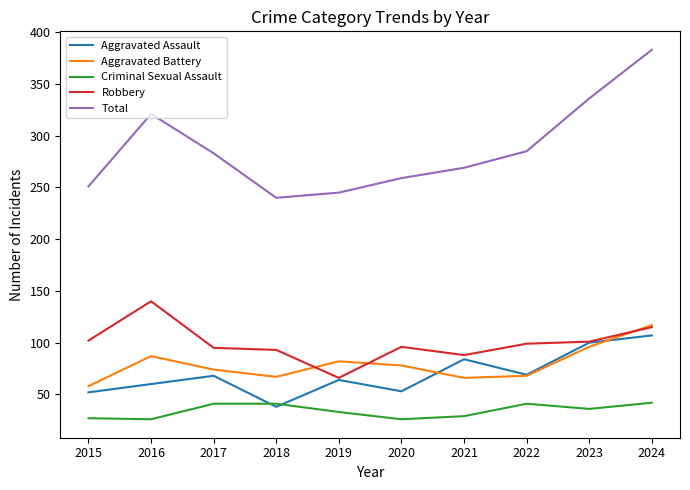

Which series has the widest spread of values?

Total